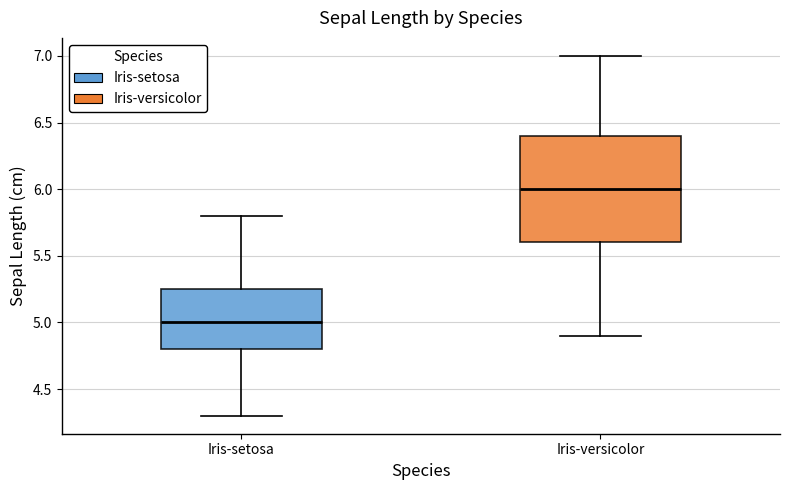

Reading left to right, read every box against the y-axis: the position of its median line, the range the box covers, and the ends of its whiskers. The values are not printed on the chart, so give them approximately, as read against the axis.

Iris-setosa: median 5.00, box 4.80 to 5.25, whiskers 4.30 to 5.80
Iris-versicolor: median 6.00, box 5.60 to 6.40, whiskers 4.90 to 7.00